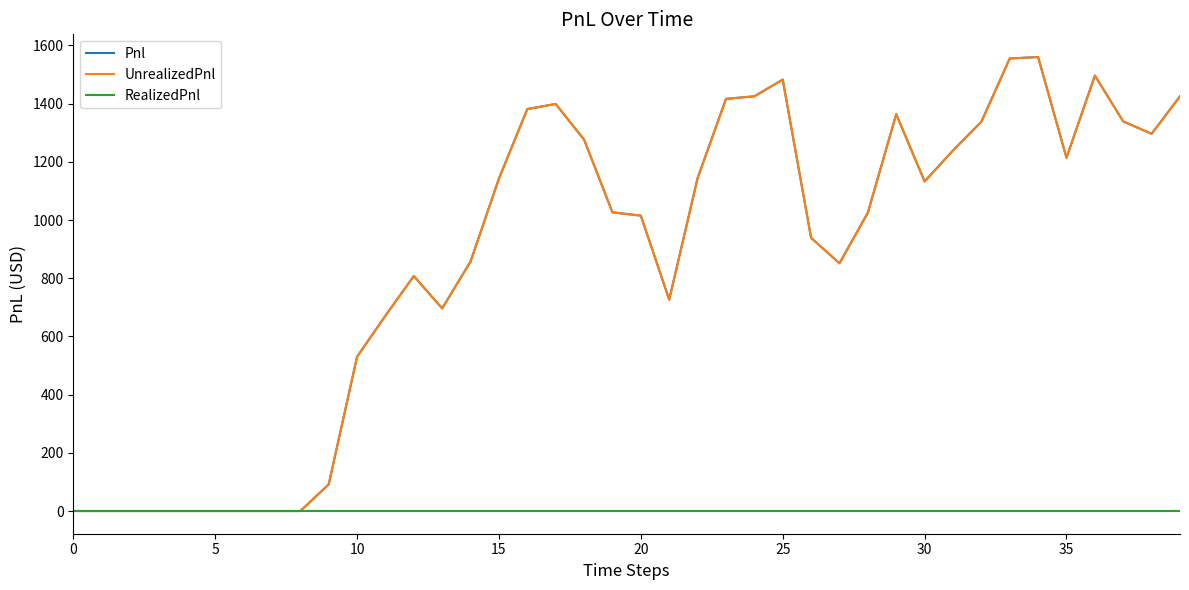

Is this an area chart (filled region under the line)?

No